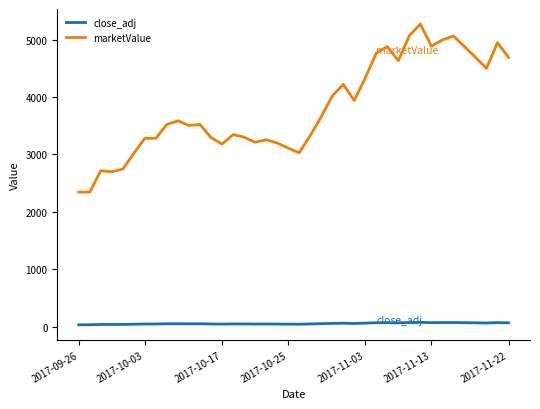

True or false: marketValue and close_adj intersect in this chart.

False